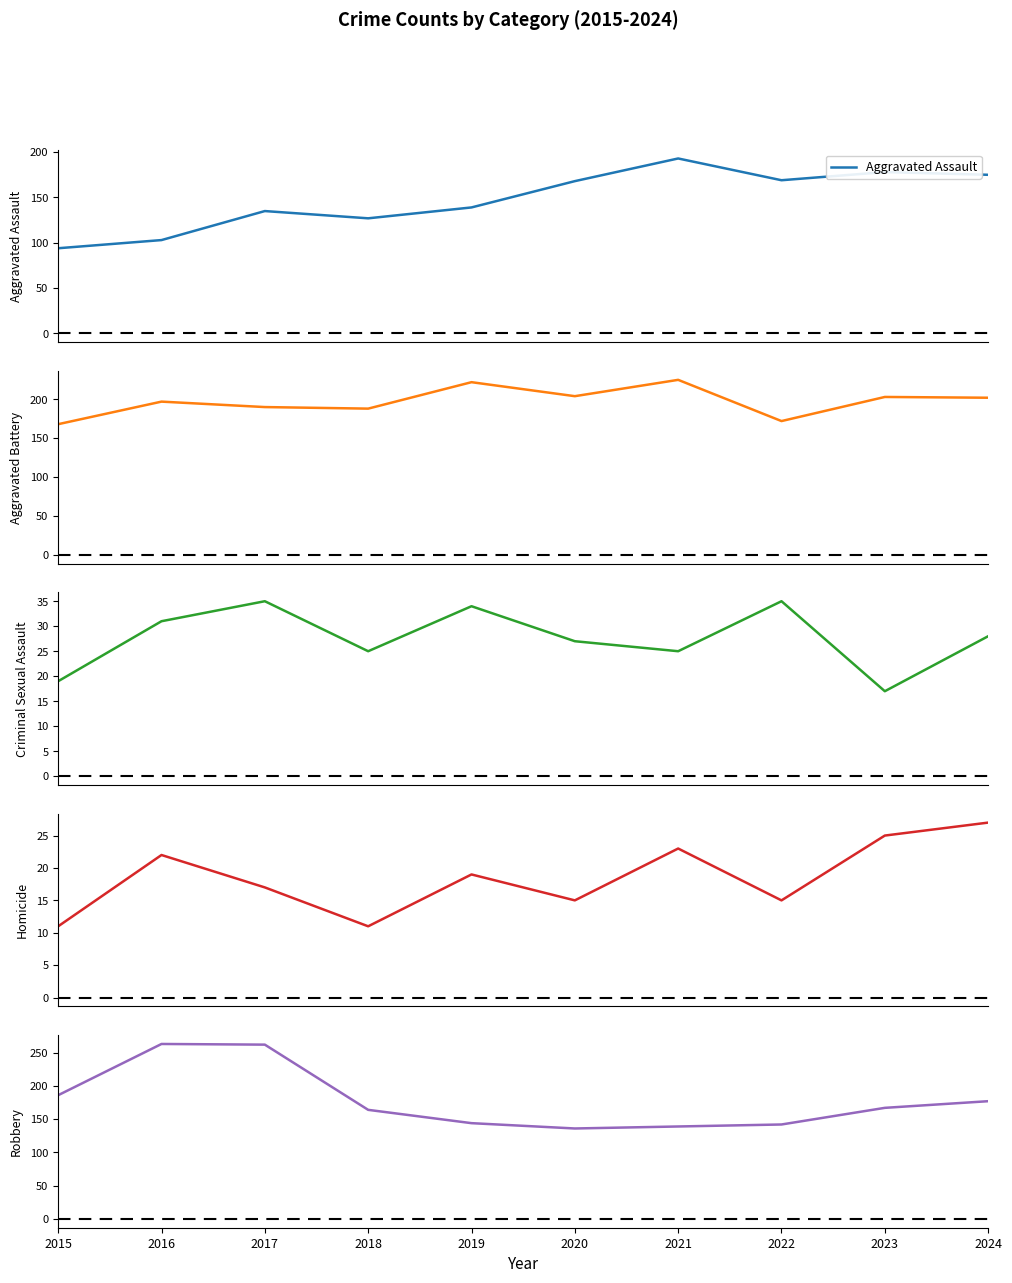

What is the sum of the Criminal Sexual Assault values at 2016 and 2021?

56